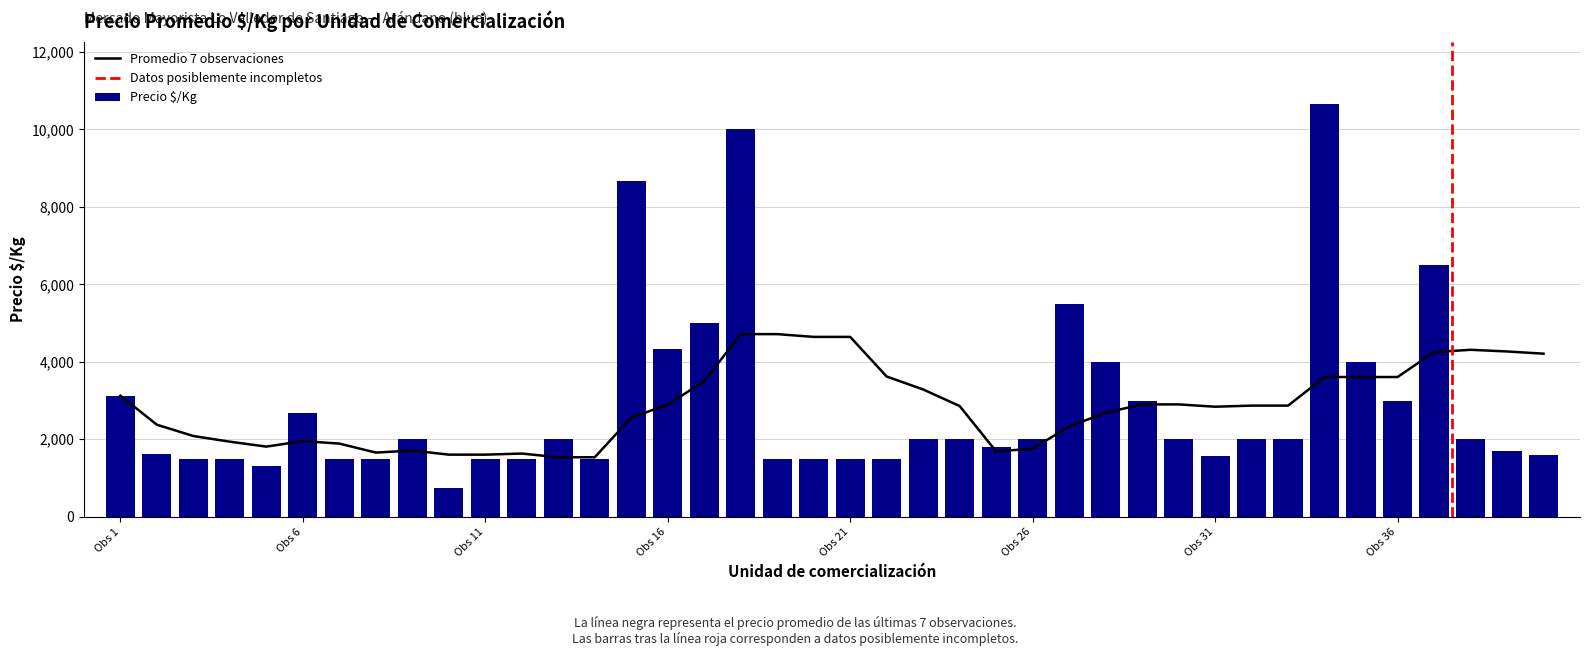

What is the difference between the maximum and minimum values in the Precio $/Kg series?

9917